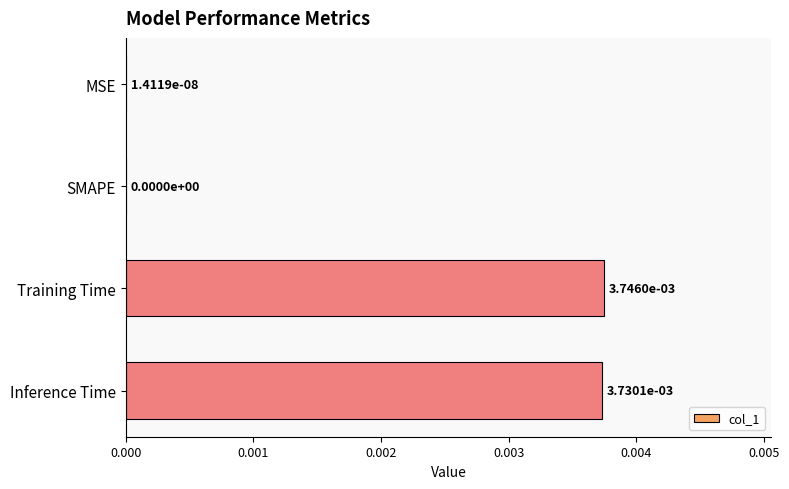

Are the bars horizontal?

Yes